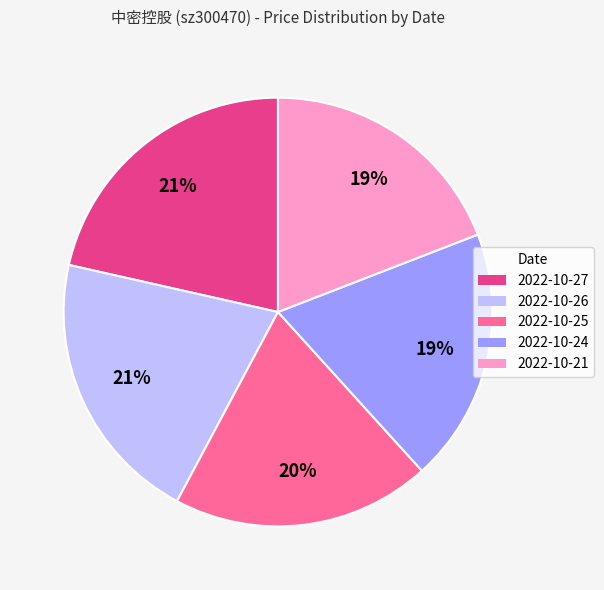

To the nearest percent, what percentage of the pie is 2022-10-25?

20%